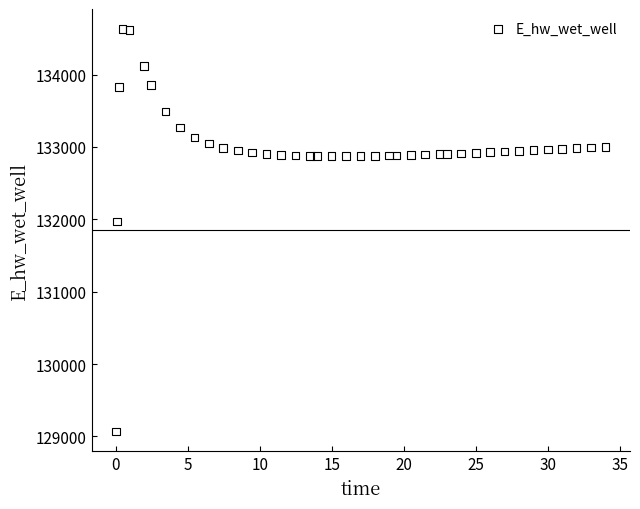

What is the range of Y values (max minus min)?

5557.7